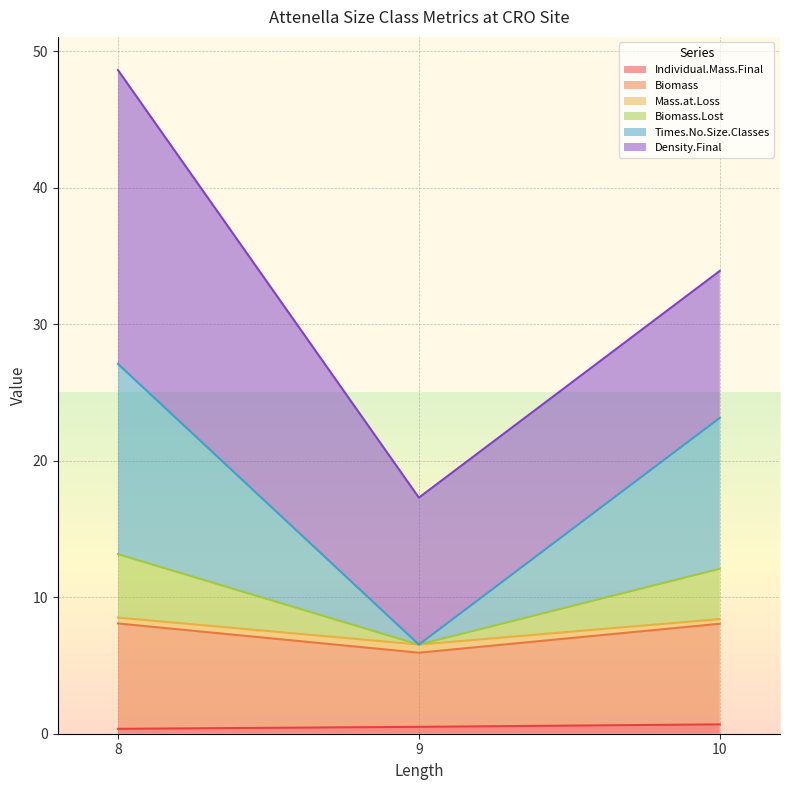

At which category is the sum across all series the highest?

8